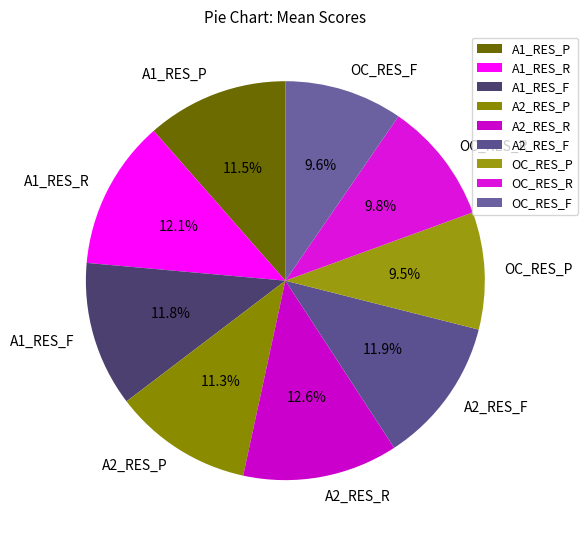

Between A1_RES_R and OC_RES_R, which is larger?

A1_RES_R